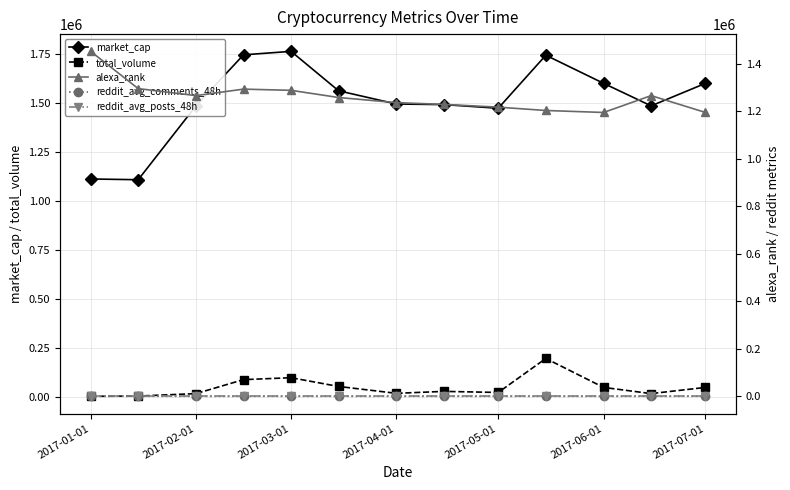

True or false: market_cap has more than 0 points higher than both neighbors.

True